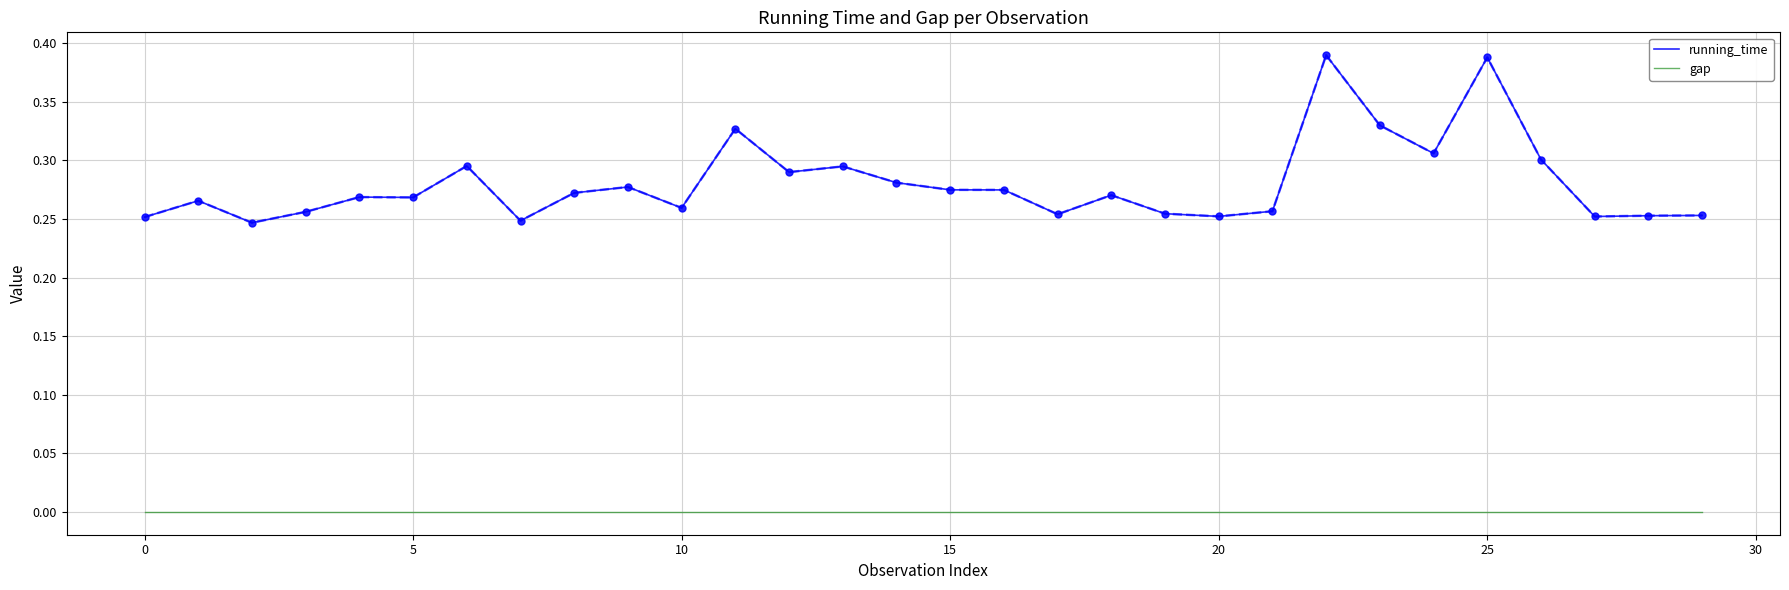

Does the chart have visible grid lines?

Yes